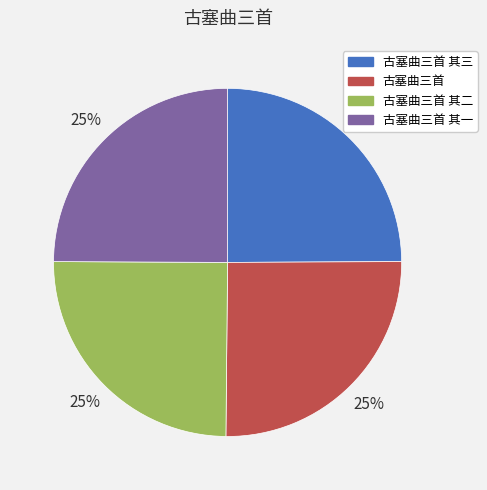

Approximately how many times larger is the value at 古塞曲三首 其一 compared to 古塞曲三首 其三?

1.0